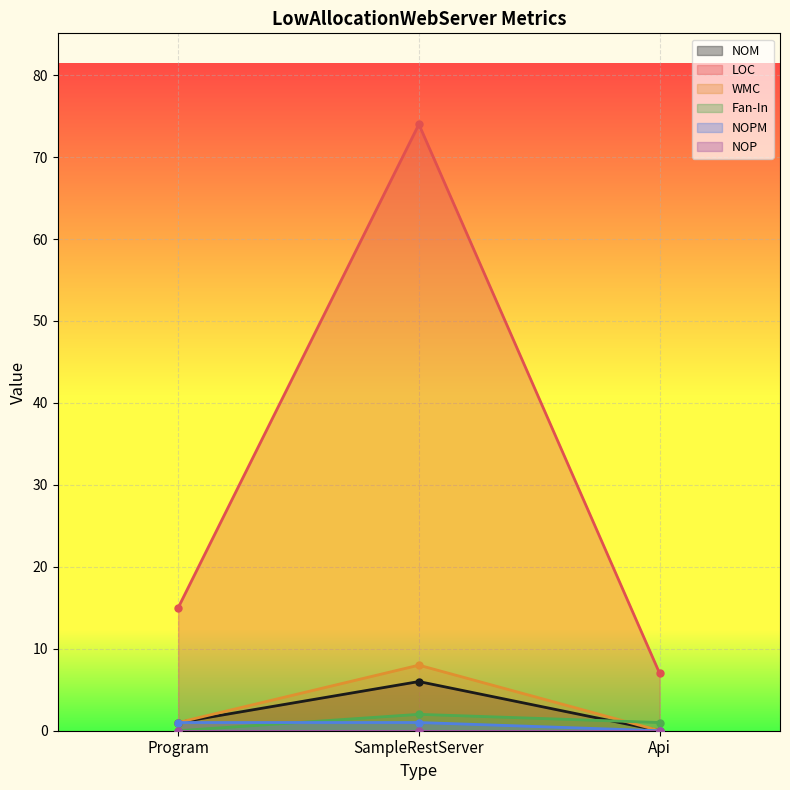

The value of Fan-In at SampleRestServer is 3. True or false?

False